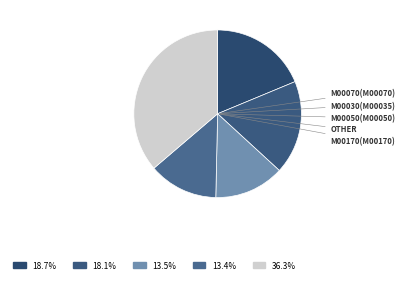

Is there a majority slice in this chart?

No